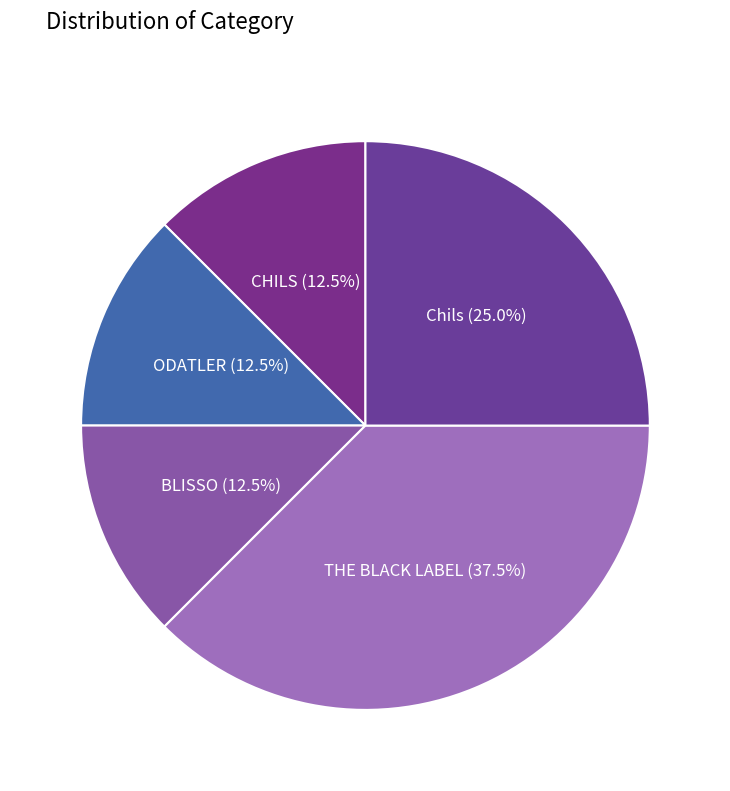

Does THE BLACK LABEL account for over 50% of the chart?

No